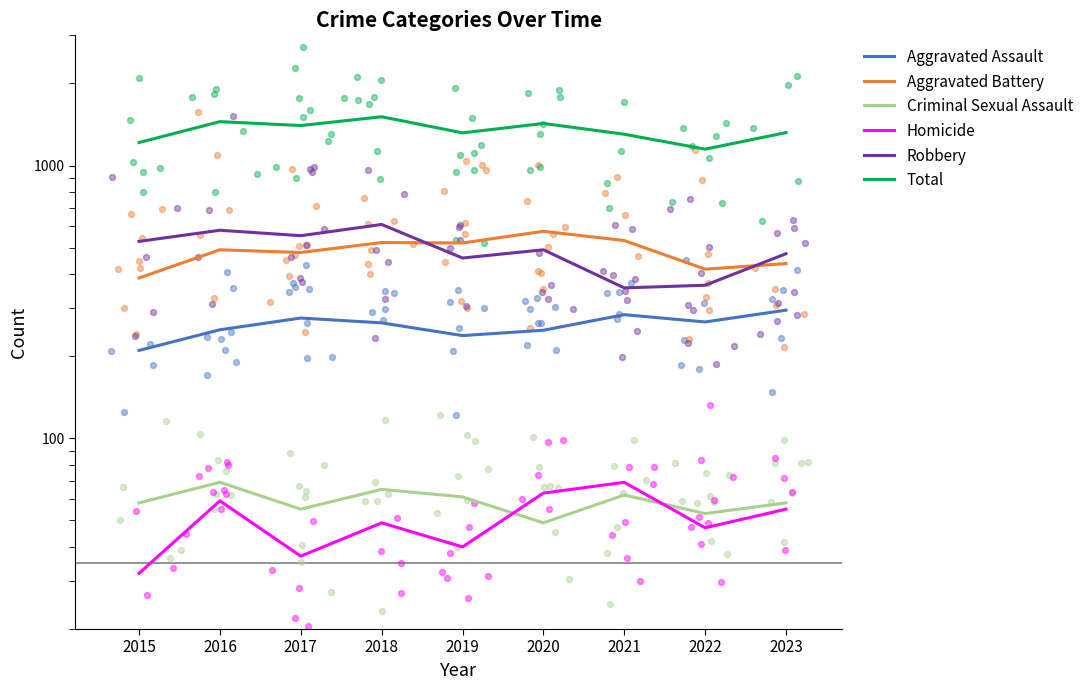

What are all the series names shown in the legend?

Aggravated Assault, Aggravated Battery, Criminal Sexual Assault, Homicide, Robbery, Total